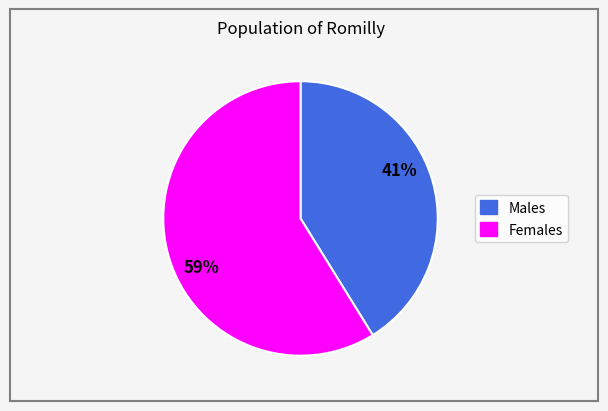

To the nearest percent, what is the difference between the largest and smallest slice percentages?

18%